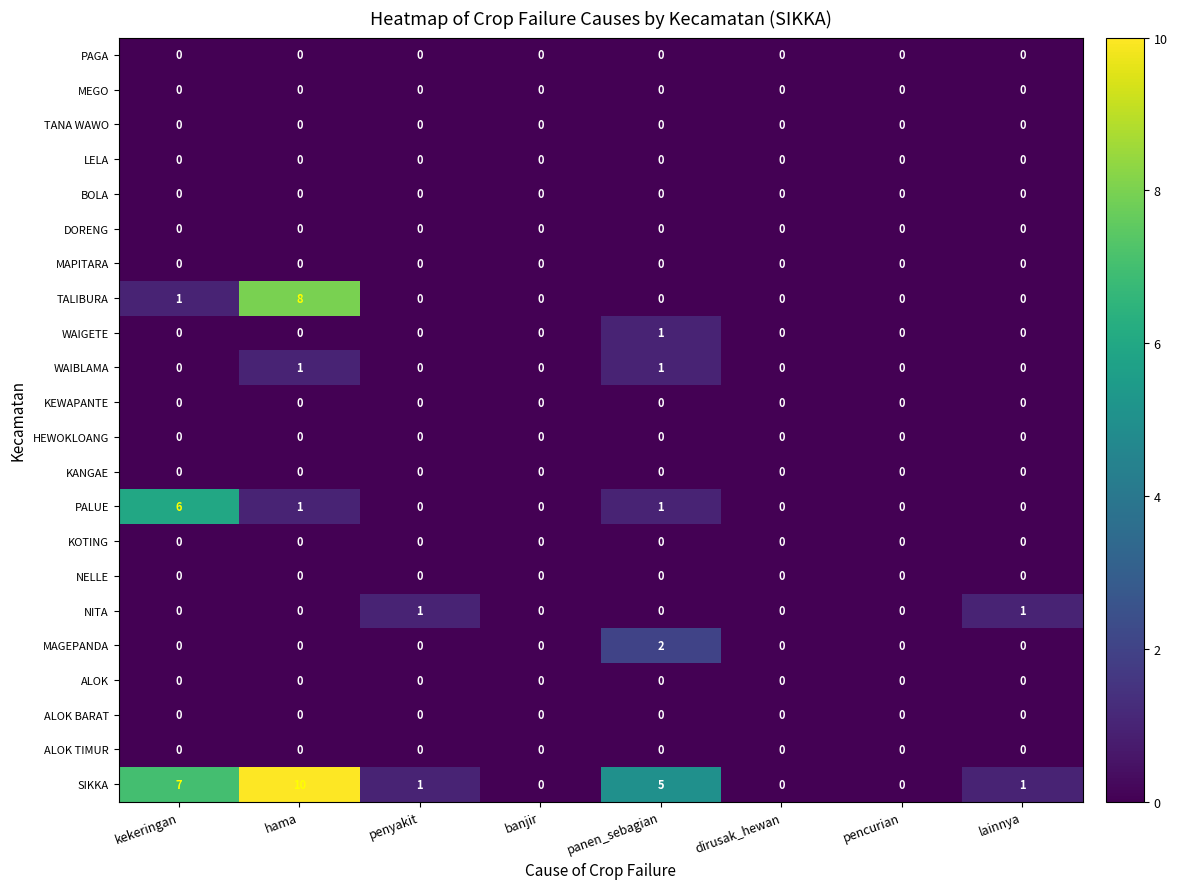

Which label corresponds to the largest value in the chart?

hama